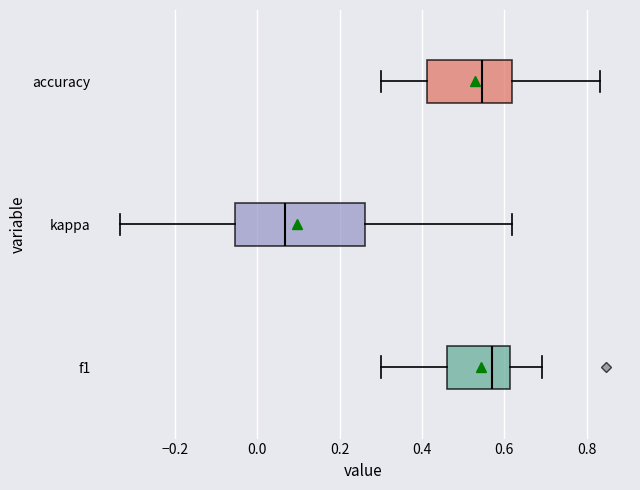

Which box has the furthest to the left median line?

kappa